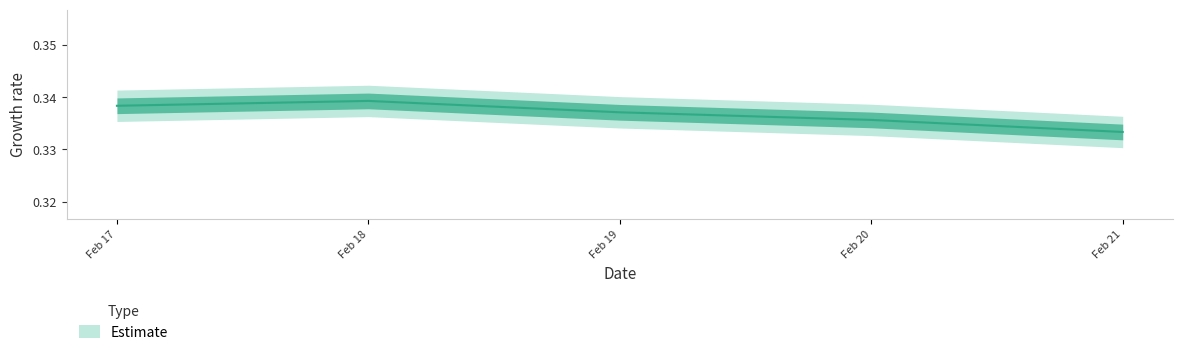

How many lines are shown in the chart?

1